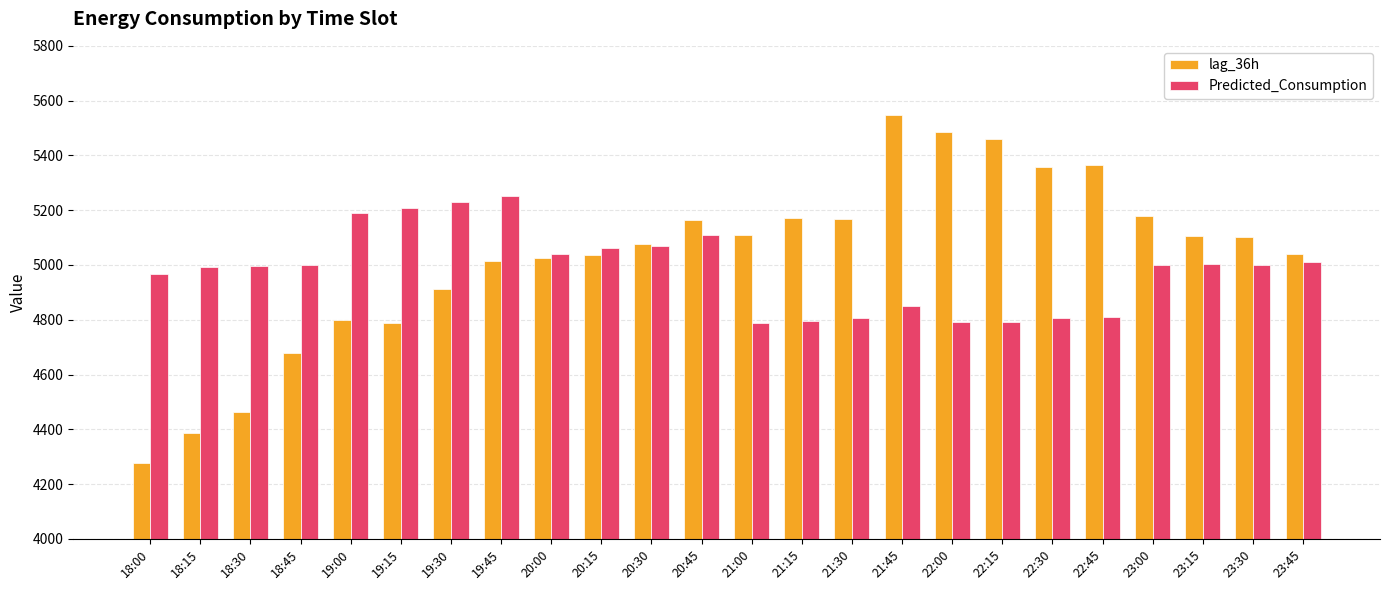

What are all the series names shown in the legend?

lag_36h, Predicted_Consumption